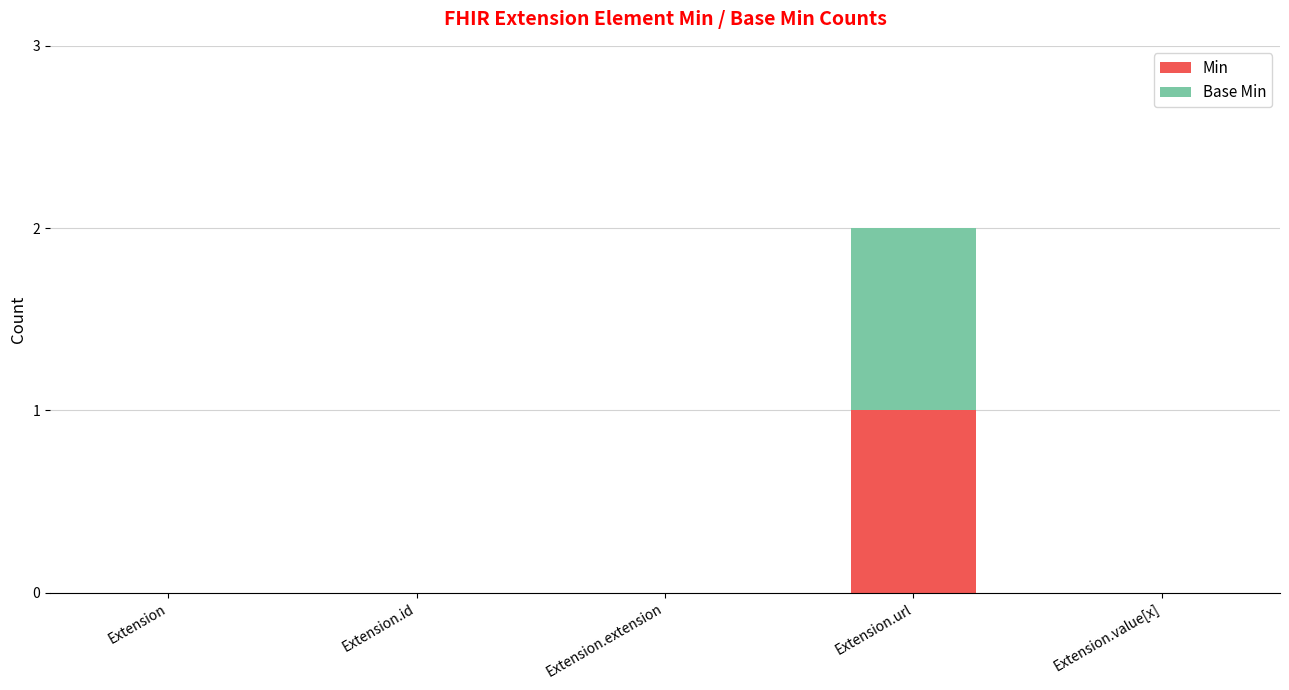

How many data points does each series have?

5